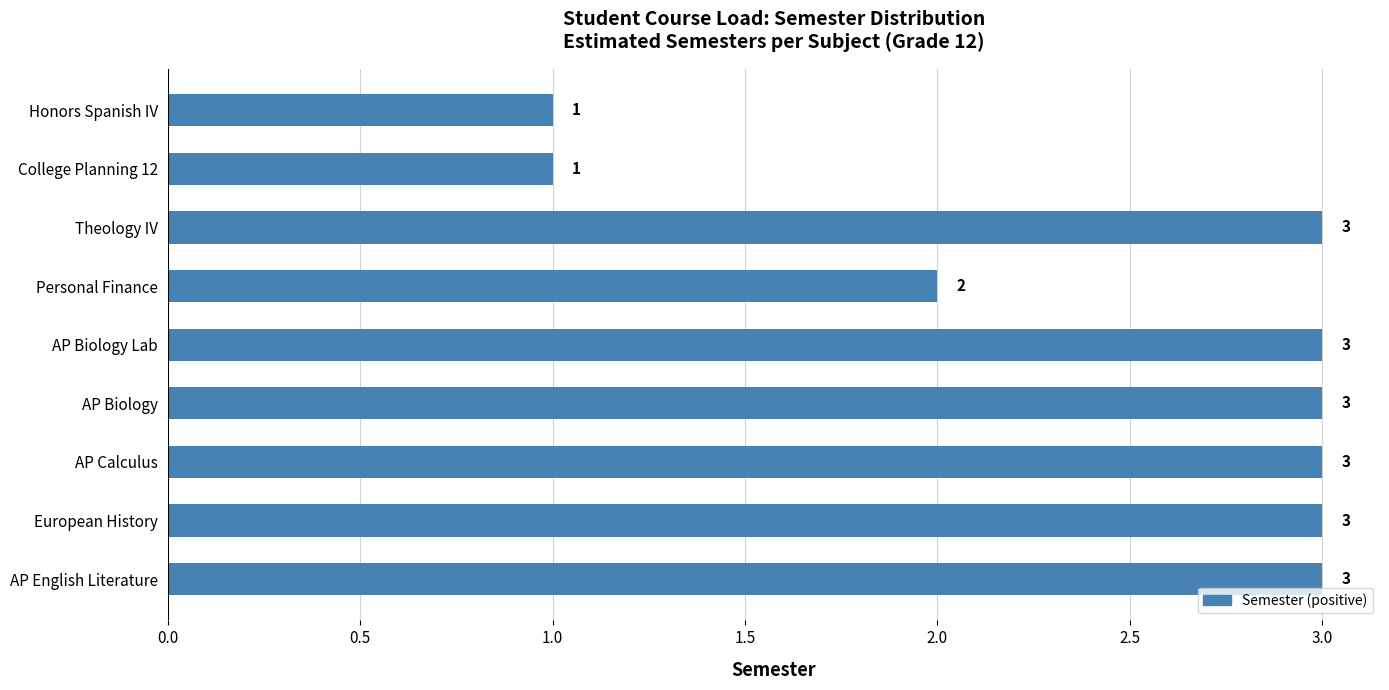

How many values are below 3?

3